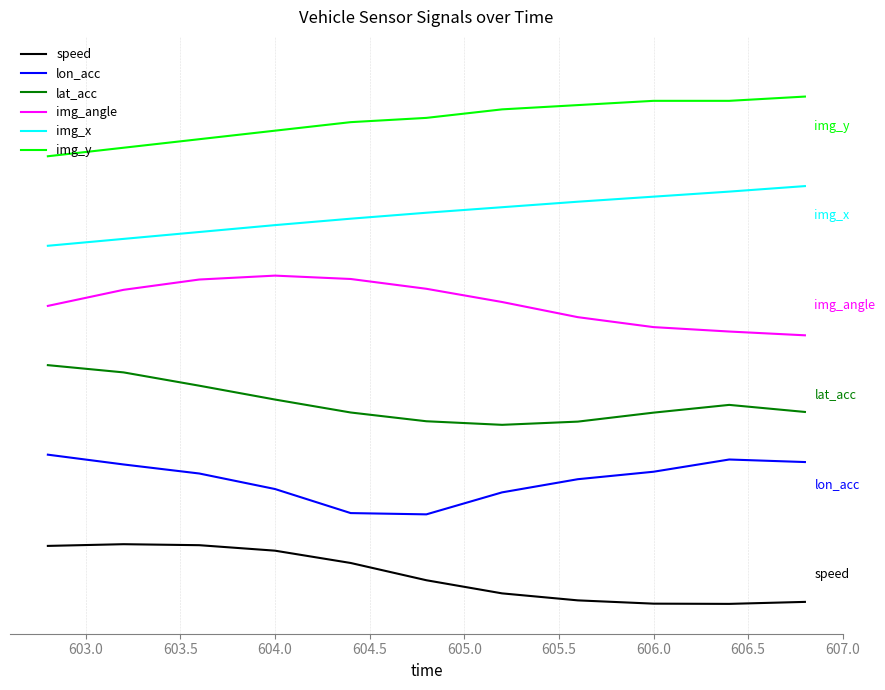

True or false: lon_acc and speed intersect in this chart.

False